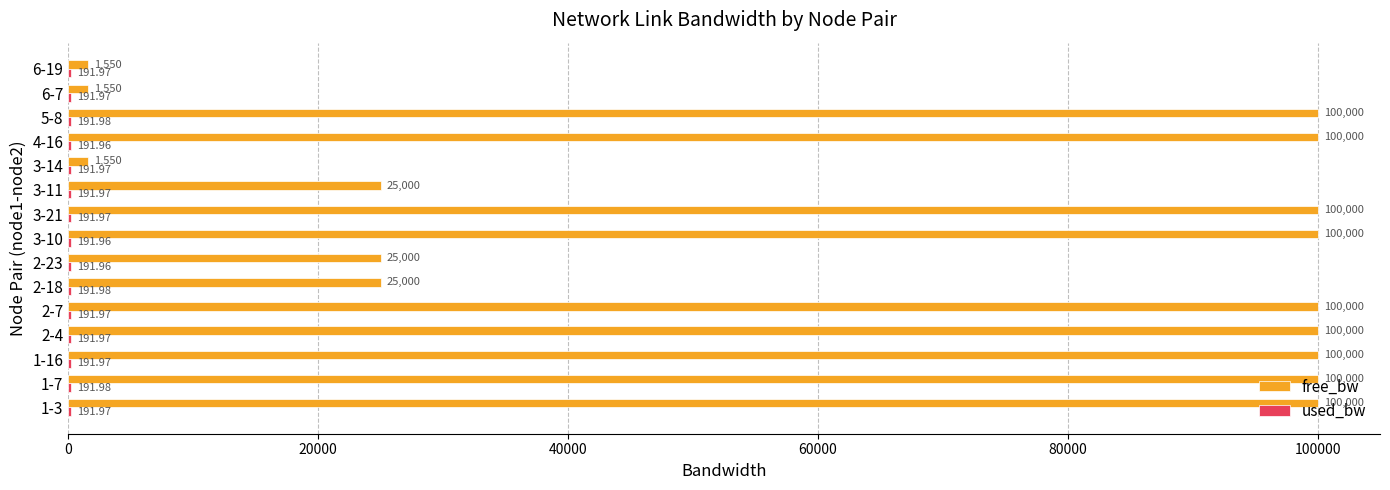

Which series has the largest total across all categories?

free_bw